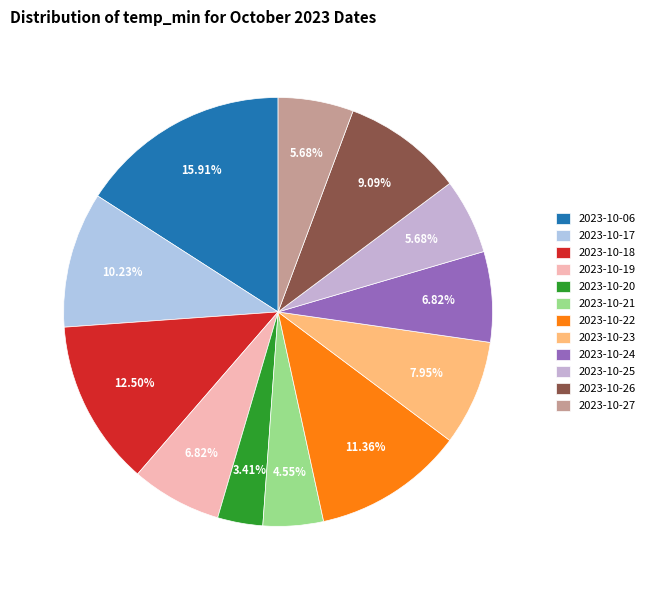

Combined, do 2023-10-25 and 2023-10-06 account for over 50%?

No